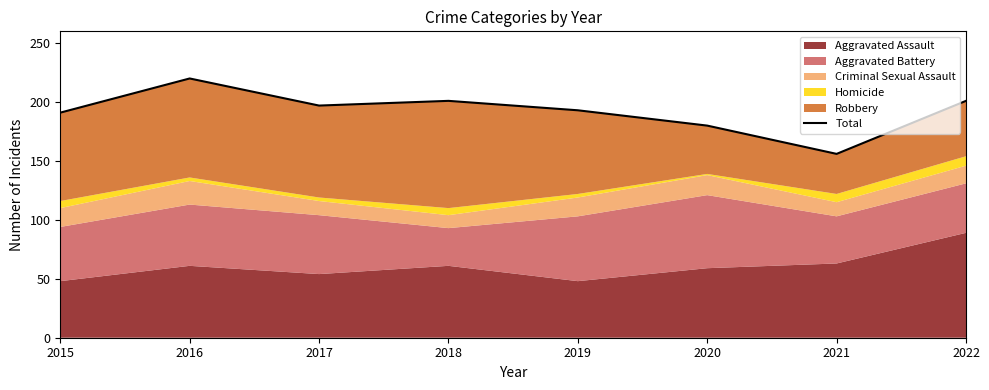

What is the sum of all values?

1539